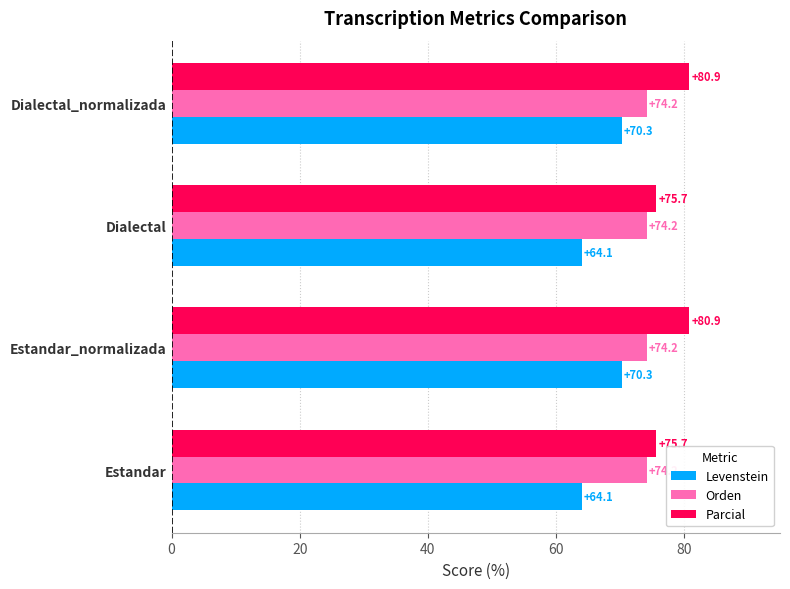

Which series has the widest spread of values?

Levenstein